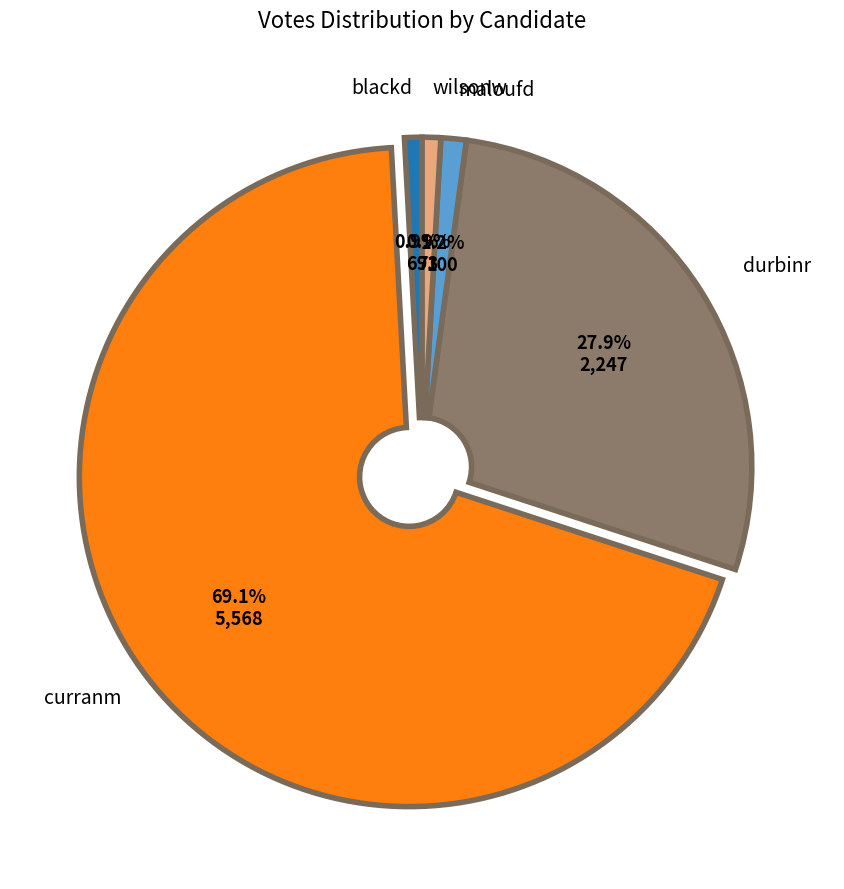

Rank the categories by value from lowest to highest.

blackd, wilsonw, maloufd, durbinr, curranm